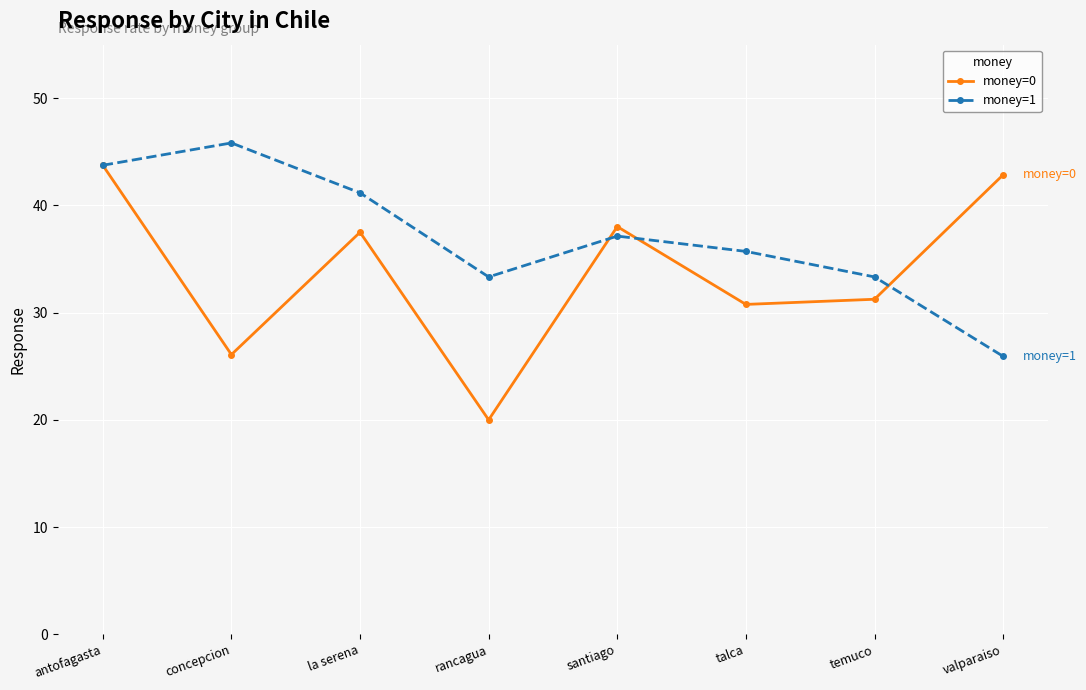

What is the smallest value displayed?

20.0